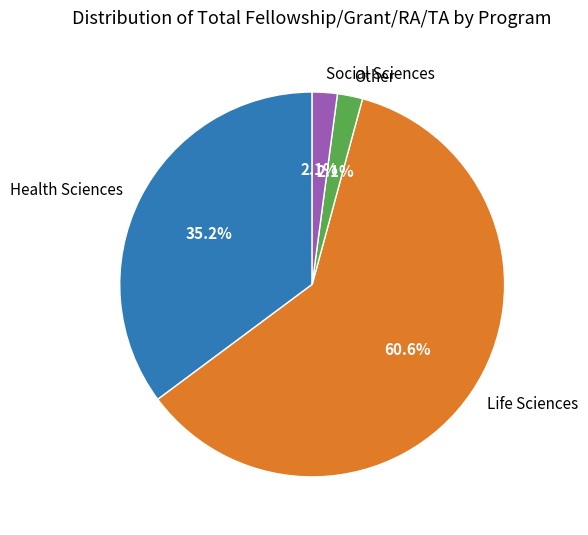

Which slice is the largest?

Life Sciences